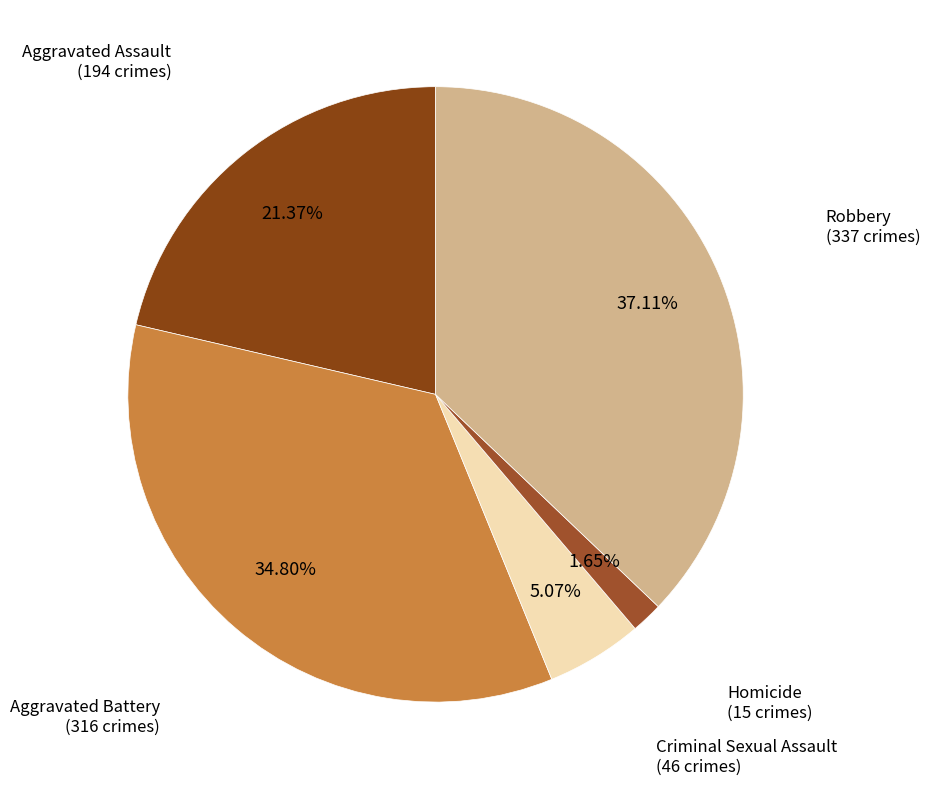

Count the number of slices in the pie.

5